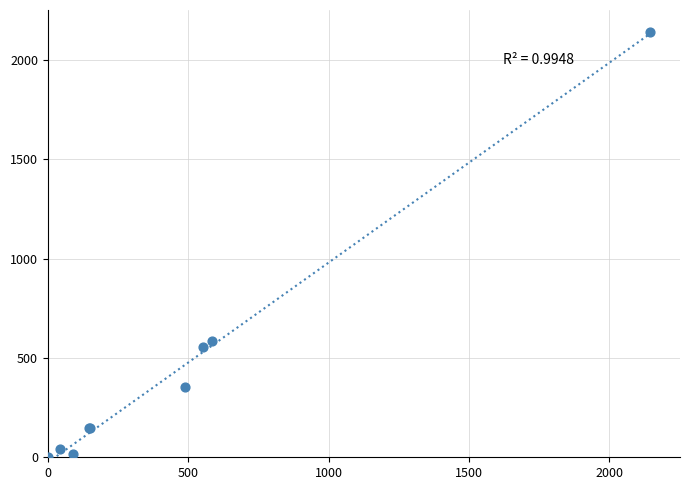

What Y value in the scatter plot is closest to 1072?

584.1